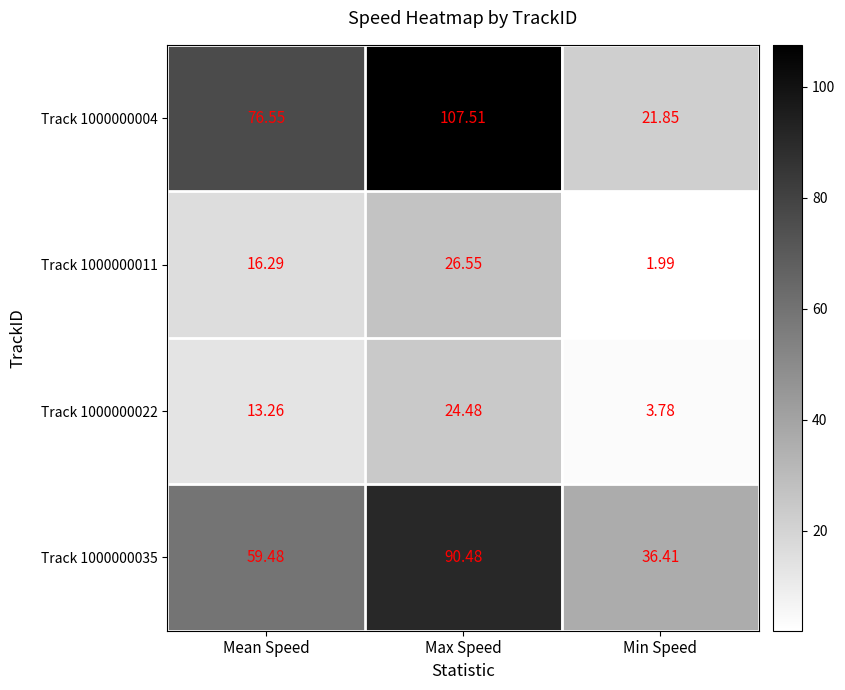

Which category has the highest value in the Track 1000000035 series?

Max Speed